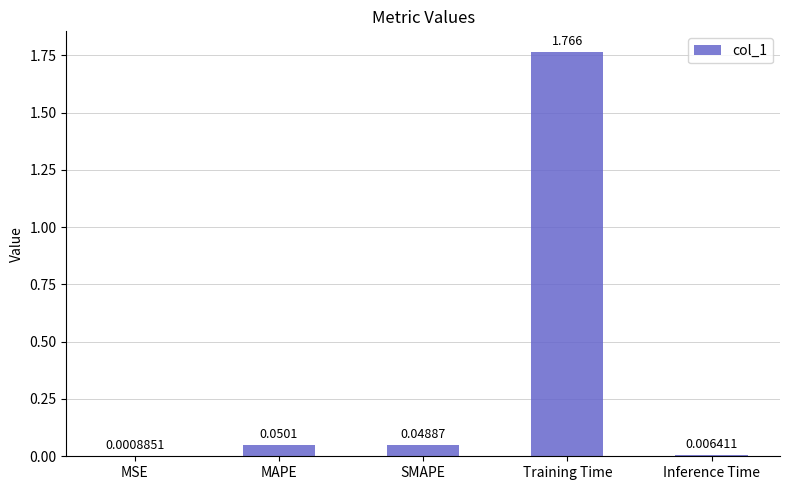

At which label is the value closest to 0?

MSE